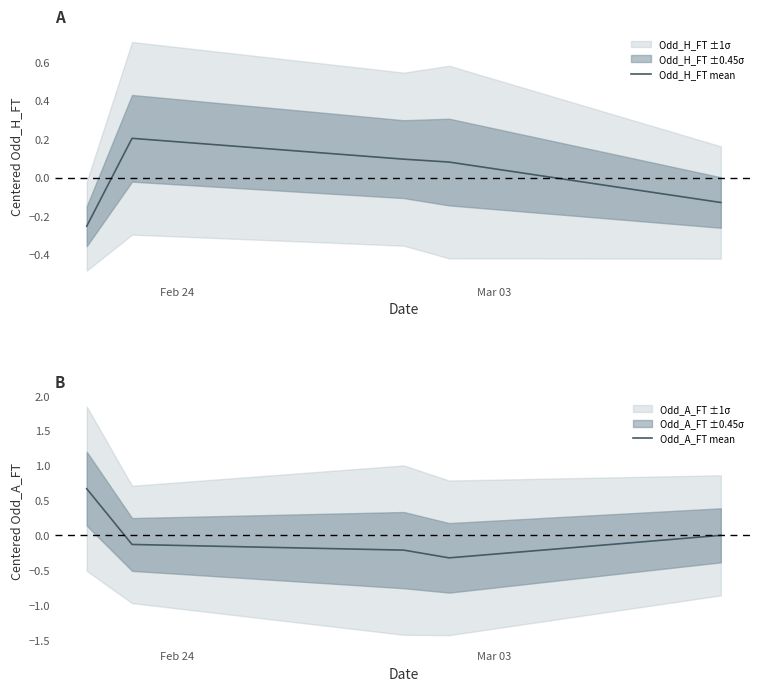

How many times do Odd_A_FT mean and Odd_H_FT mean cross each other?

2